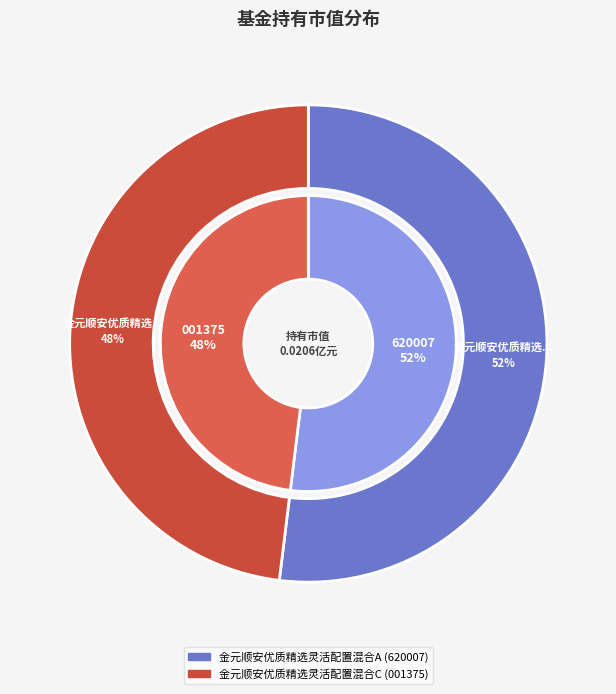

To the nearest percent, what percentage of the pie is 金元顺安优质精选灵活配置混合C?

48%